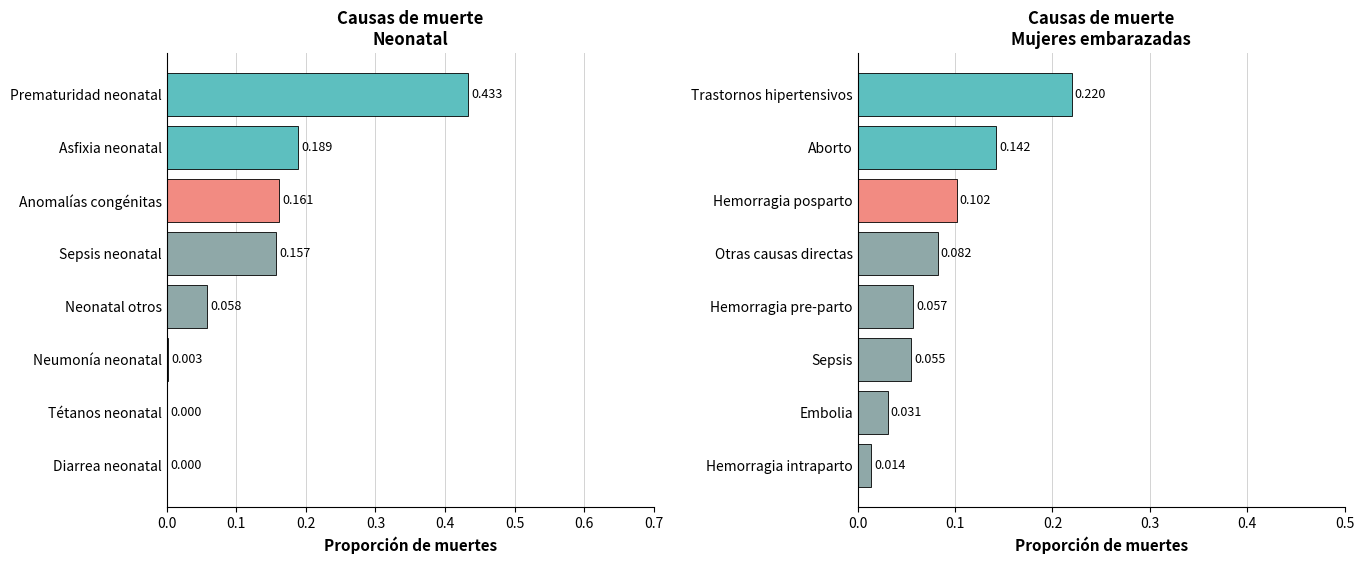

The Causas neonatales series shows 0.2 at Tétanos neonatal. True or false?

False